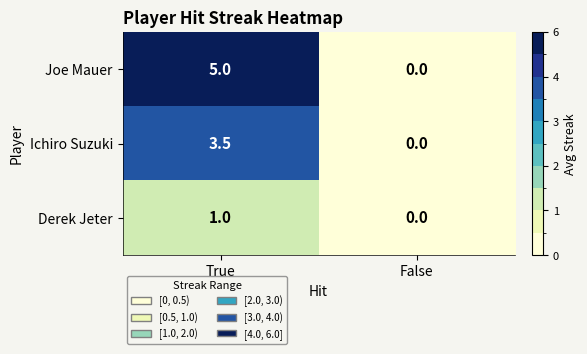

Where does the Ichiro Suzuki series first go above 3?

True